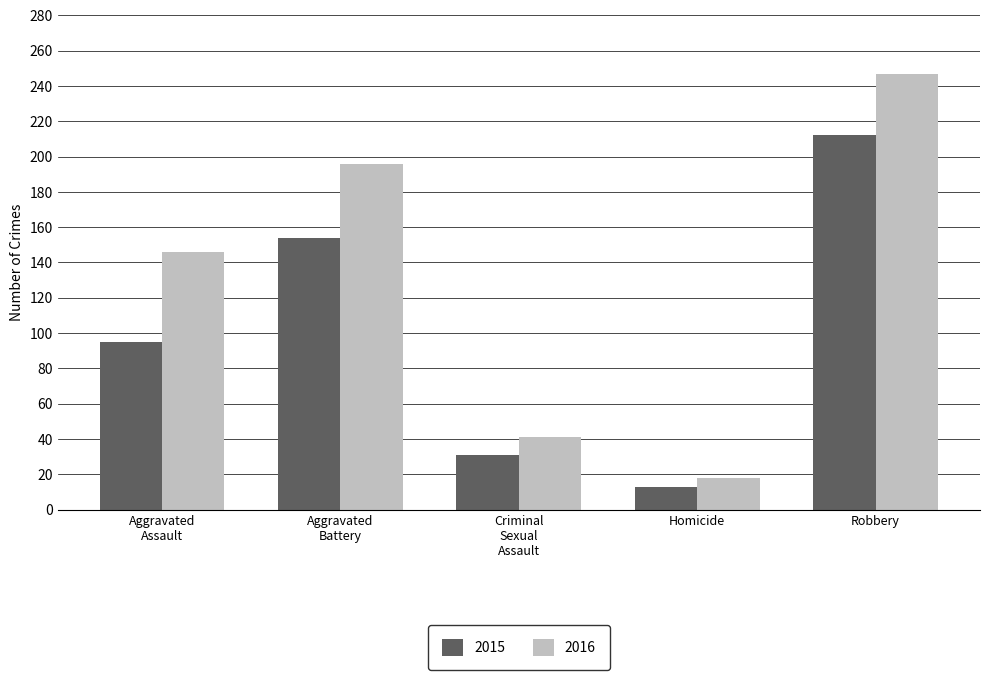

Count the 2016 values in the range 41 to 196.

3